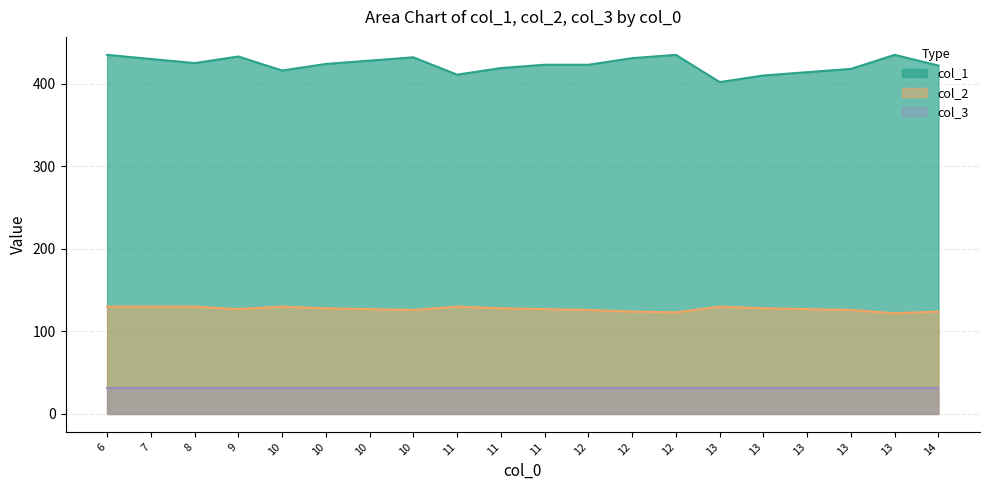

Rank the series by their maximum value, from lowest to highest.

col_3, col_2, col_1